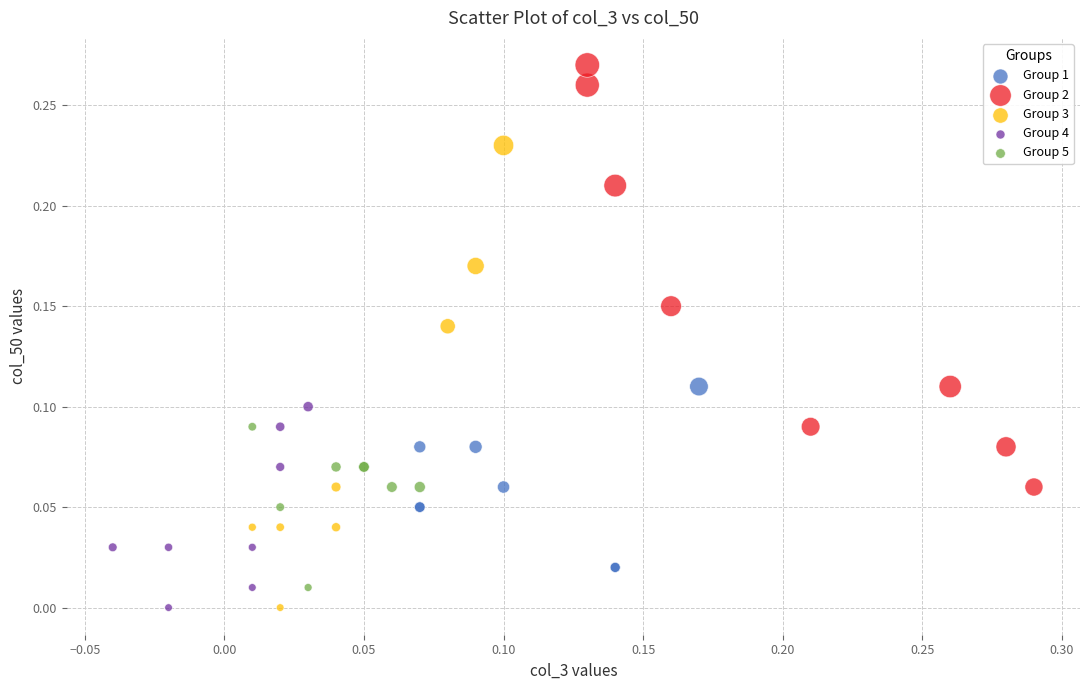

Which series contains the highest Y value?

Group 2